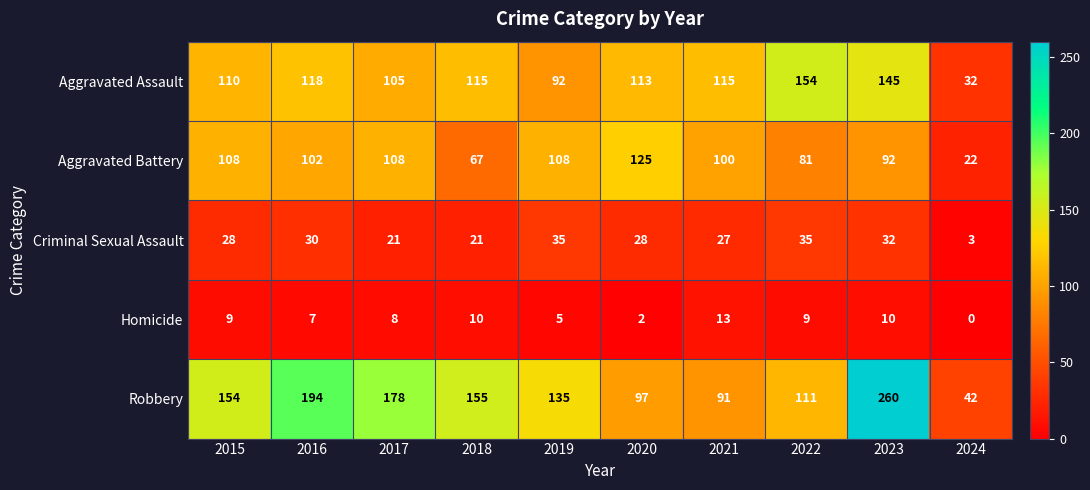

What is the difference between the Aggravated Assault values at 2021 and 2017?

10